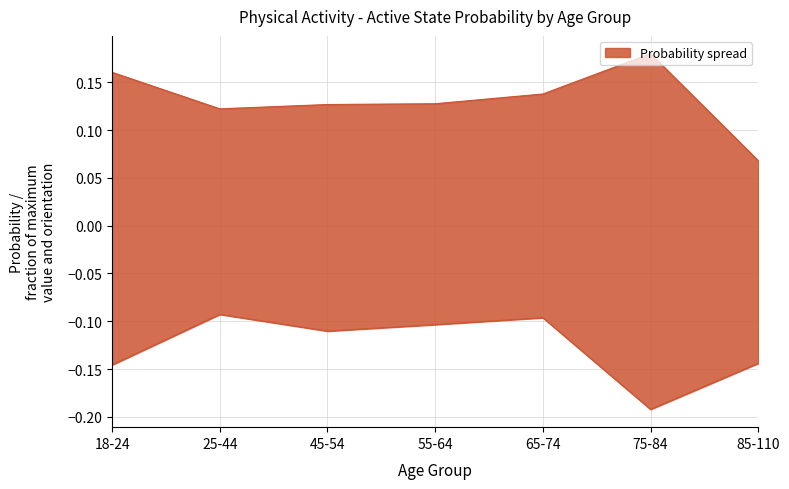

What is the label of the 2nd point from the left?

25-44